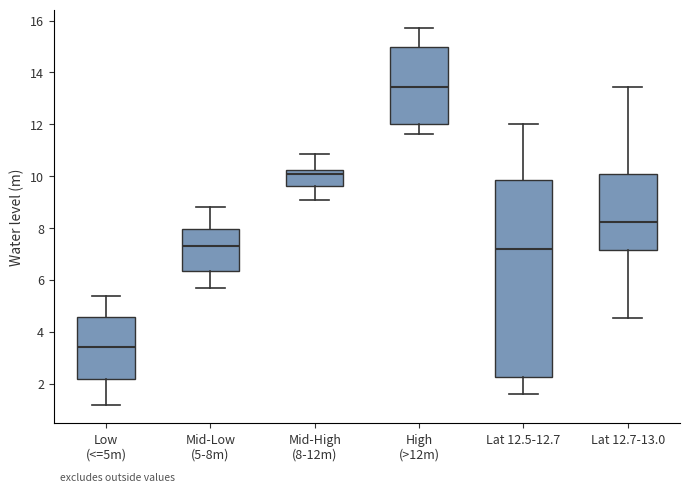

Where does the median line of the box for Lat 12.7-13.0 sit on the y-axis? The values are not printed on the chart, so give them approximately, as read against the axis.

8.2